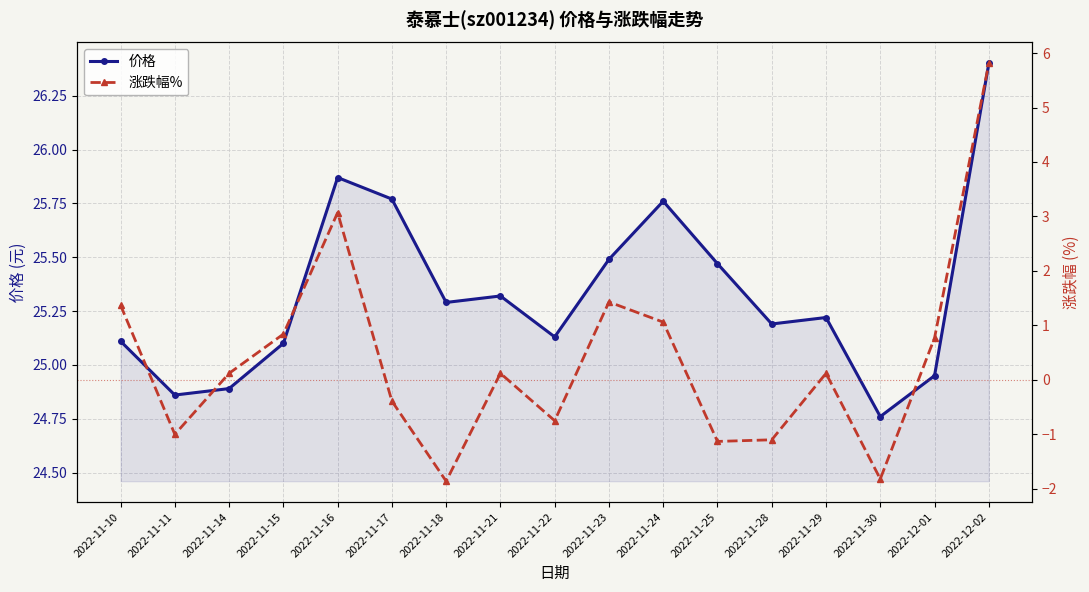

True or false: 涨跌幅% has a value of -1.5 at 2022-11-25.

False